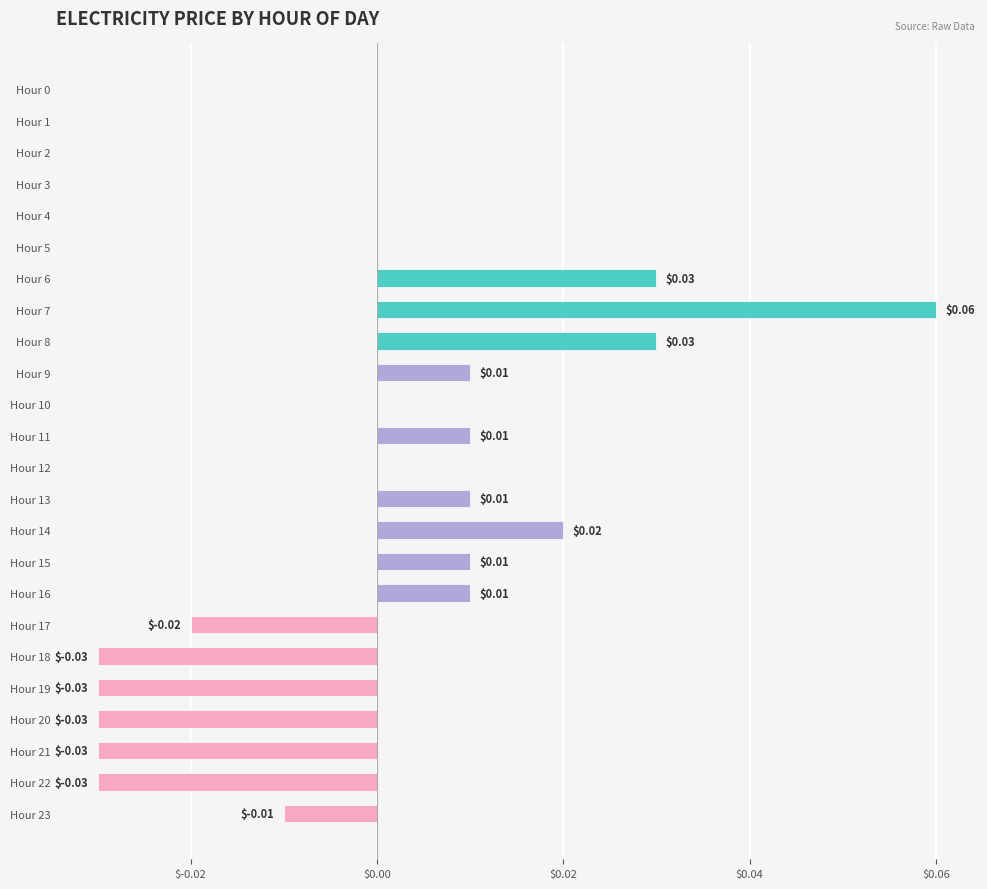

Which has a higher value, Hour 3 or Hour 19?

Hour 3